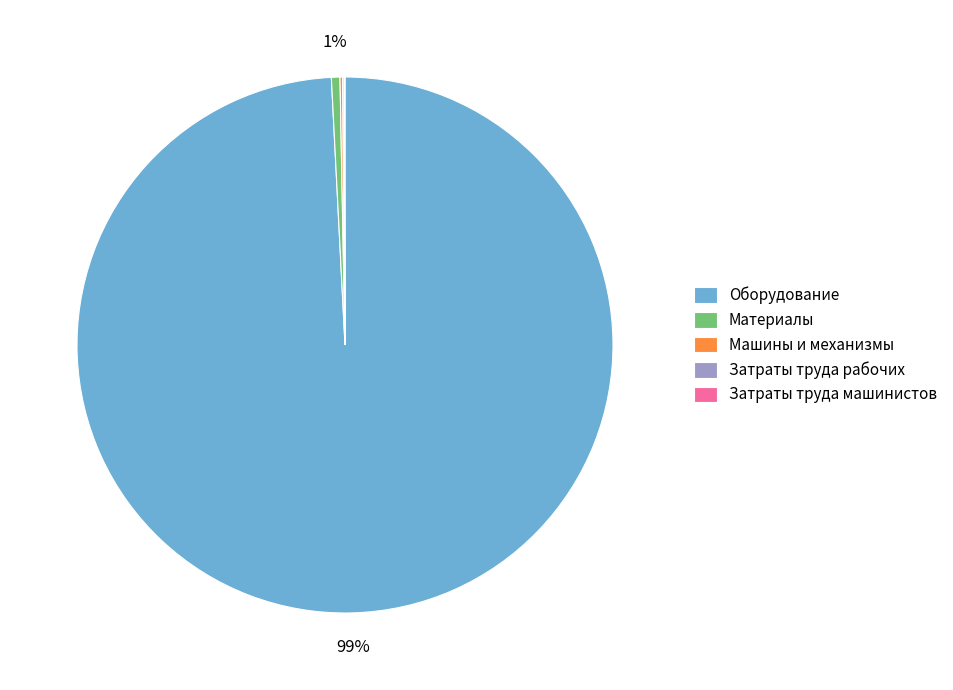

Between Материалы and Оборудование, which is larger?

Оборудование